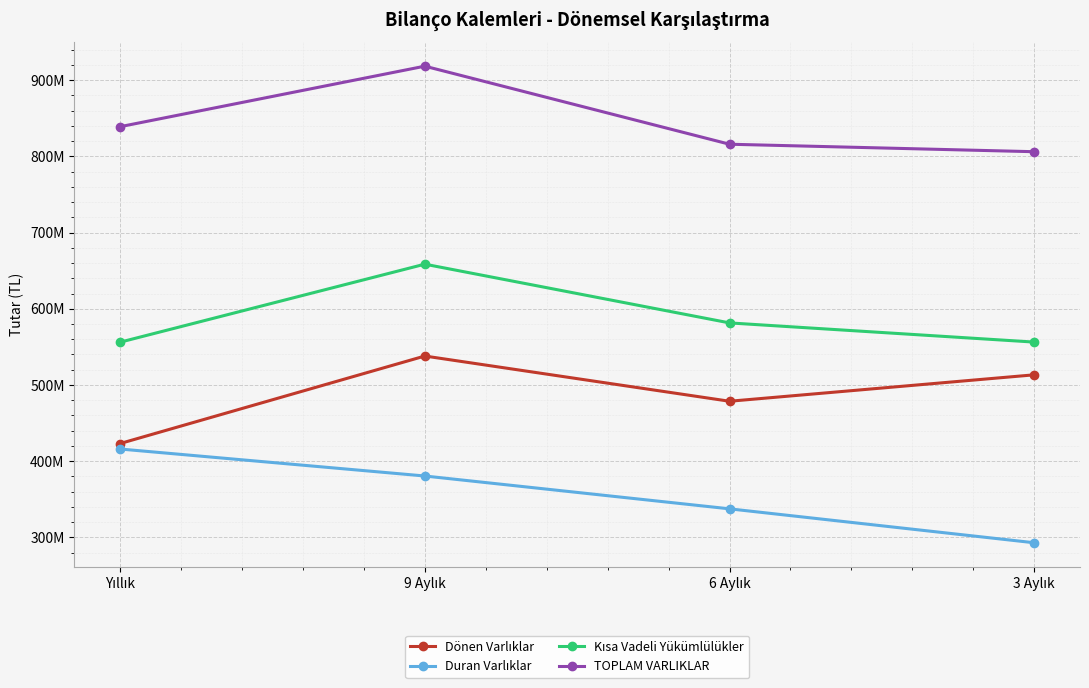

True or false: TOPLAM VARLIKLAR and Duran Varlıklar cross at least once.

False